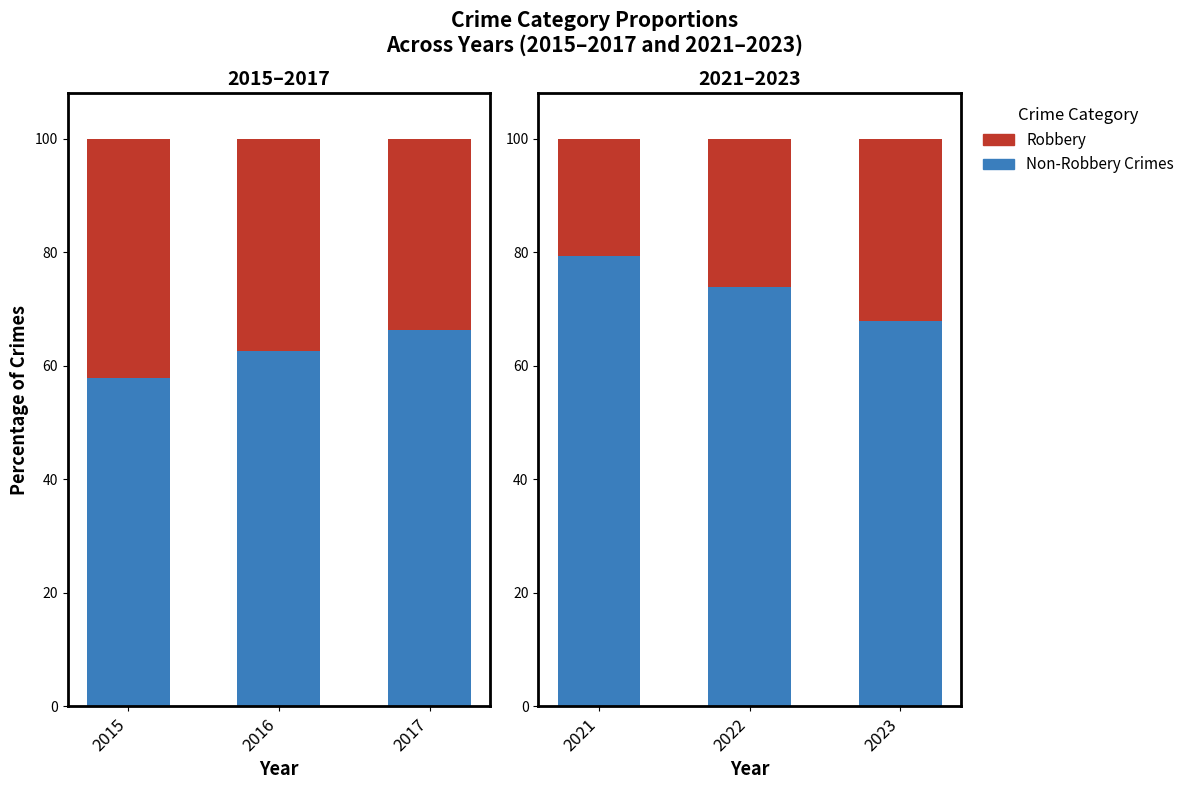

Is it true that Robbery equals 34.4 at 2021?

False